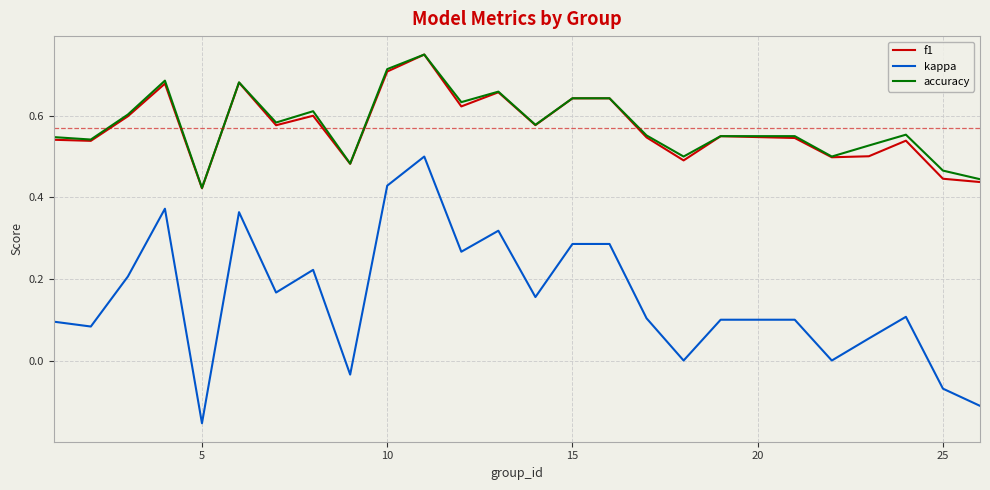

True or false: f1 and kappa cross at least once.

False